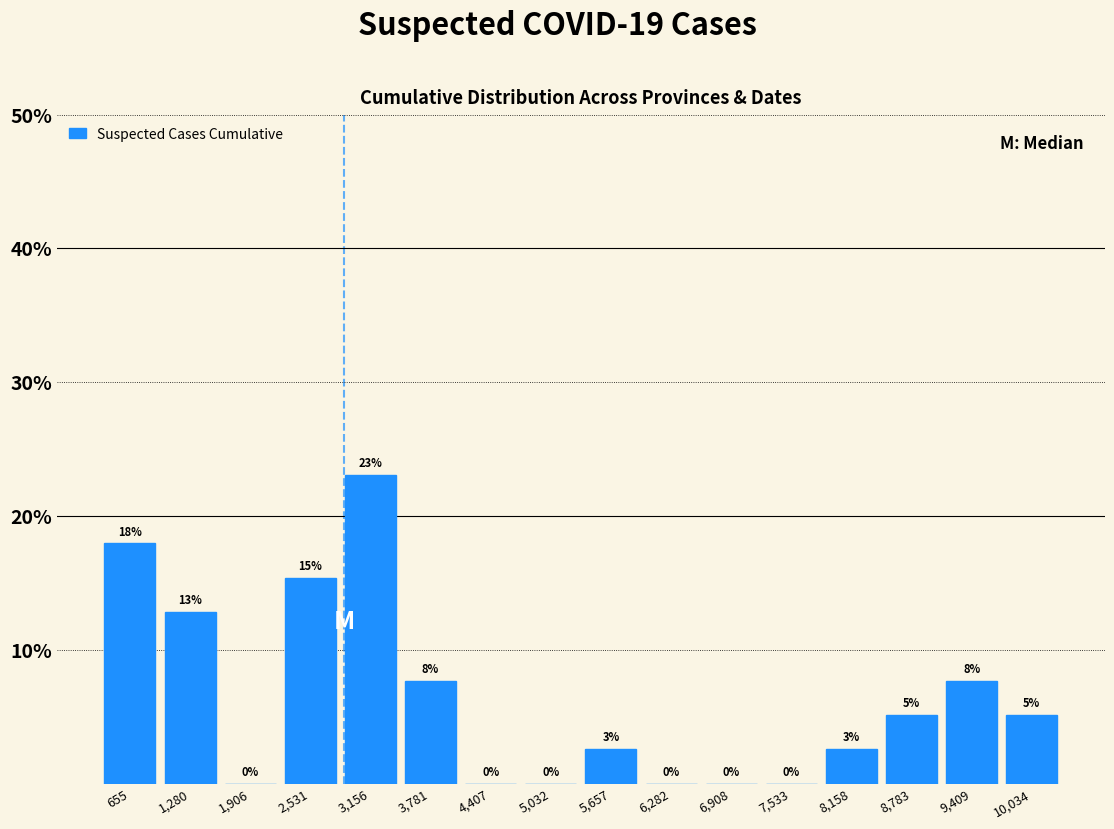

Which range on the x-axis has the tallest bar?

2800 to 3500